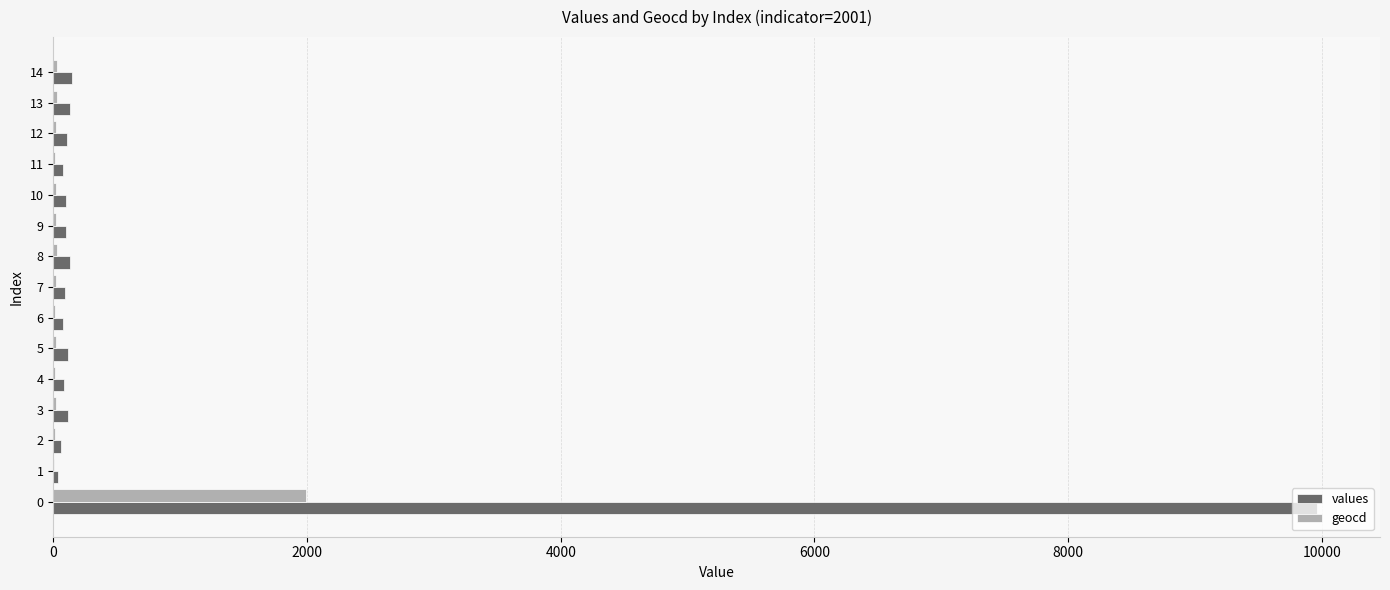

What is the maximum value for values?

9960